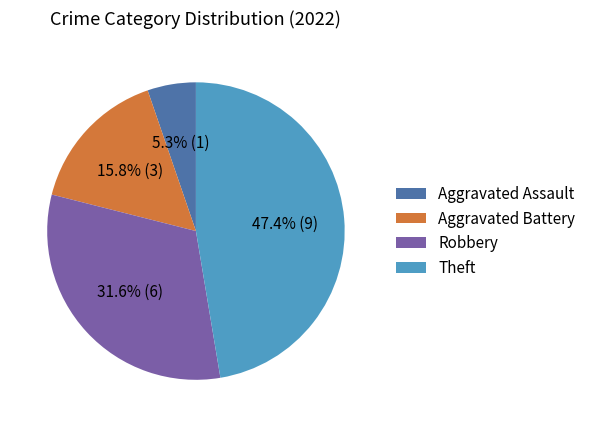

To the nearest percent, what is the difference between the largest and smallest slice percentages?

42%